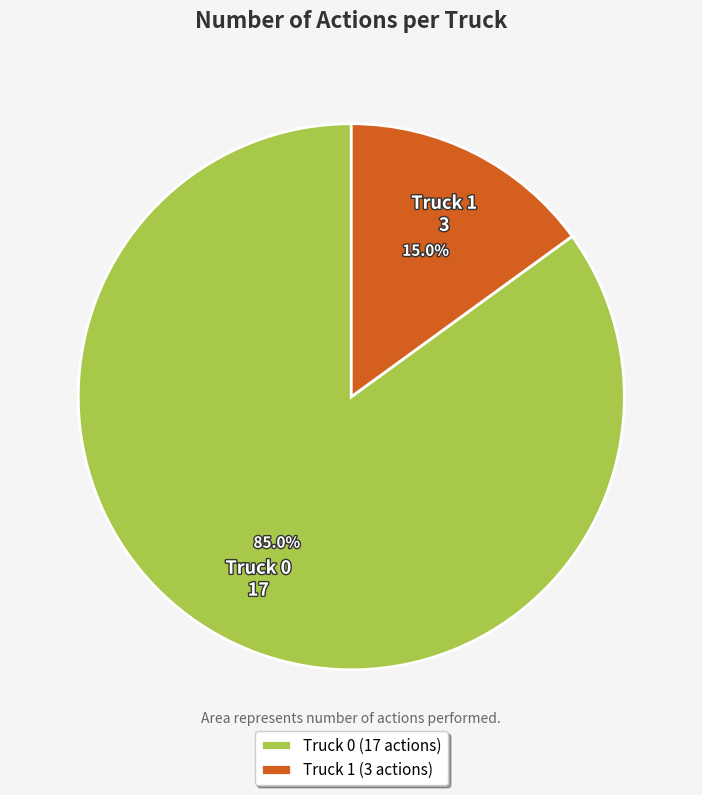

The Truck 1 slice represents 1% of the pie. True or false?

False